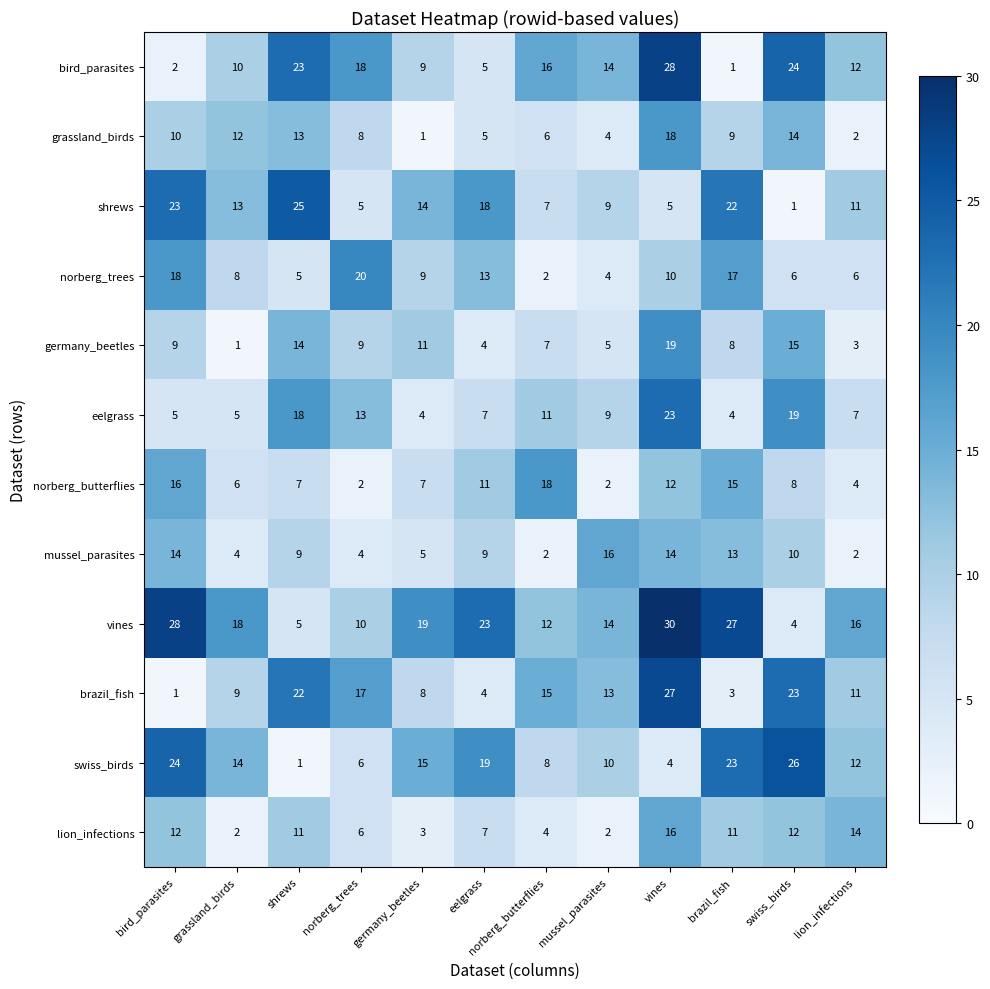

True or false: brazil_fish has a value of 9 at mussel_parasites.

False